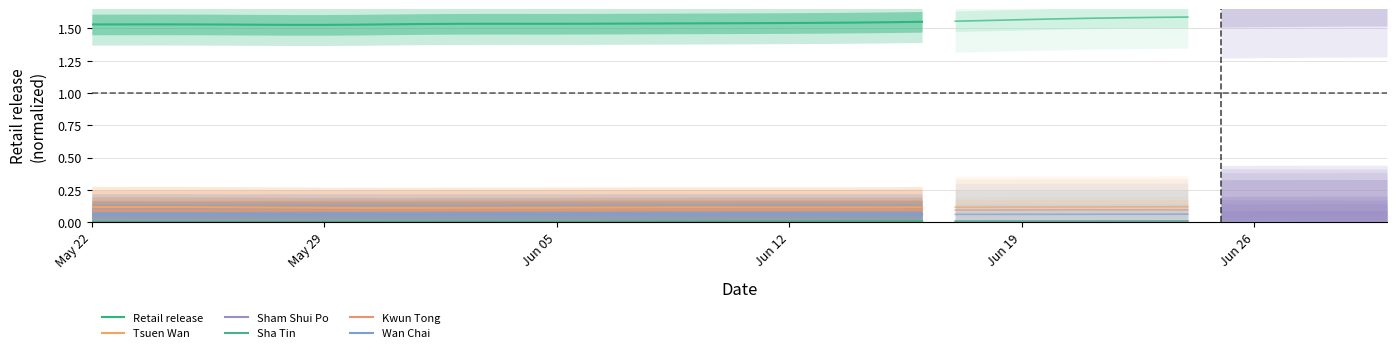

True or false: Sham Shui Po has a value of 0.0 at 24.

False